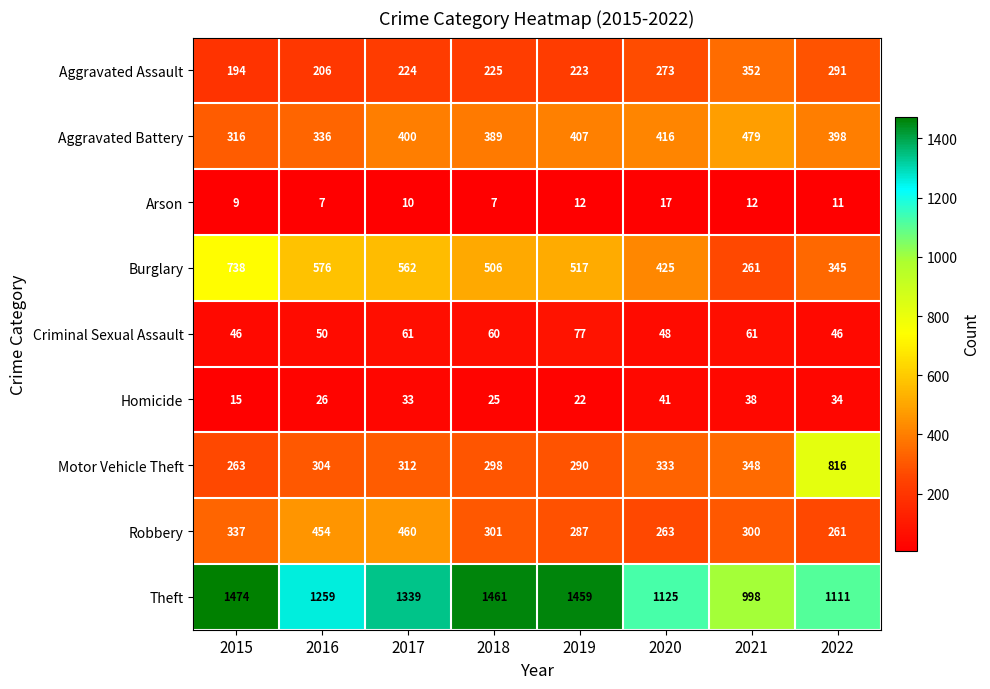

What is the total value across all series at 2015?

3392